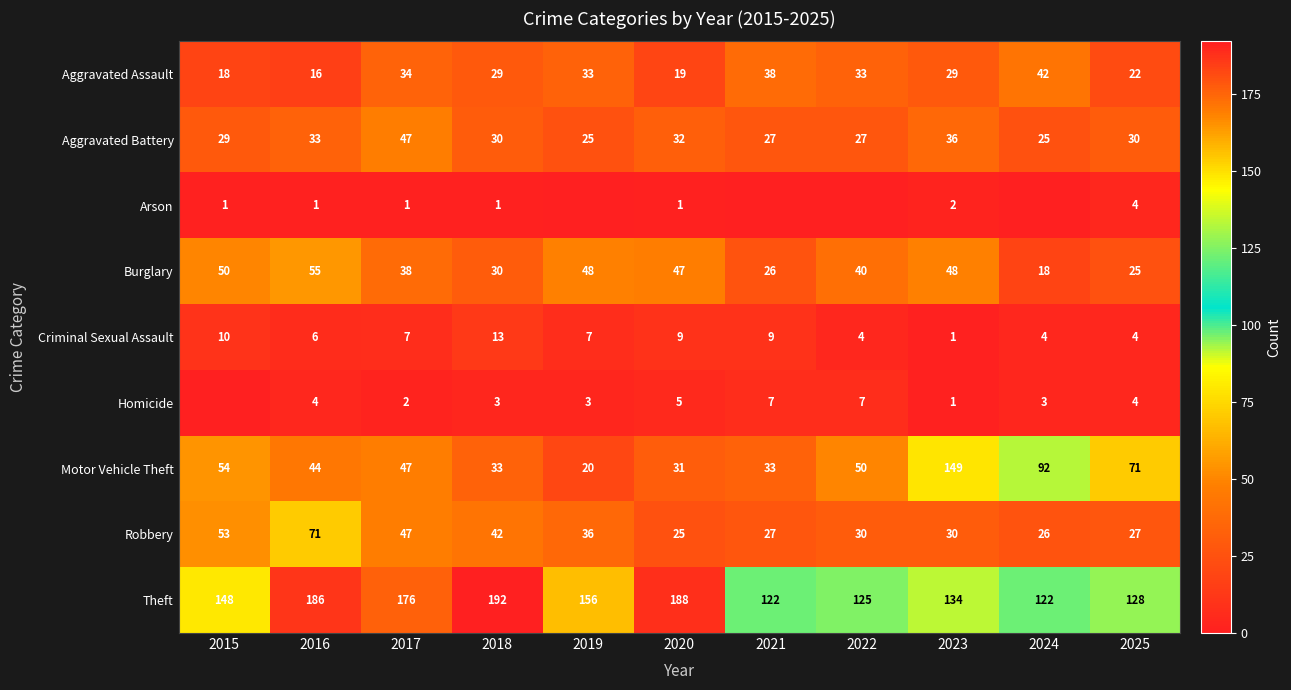

What is the highest value of the Aggravated Assault series?

42